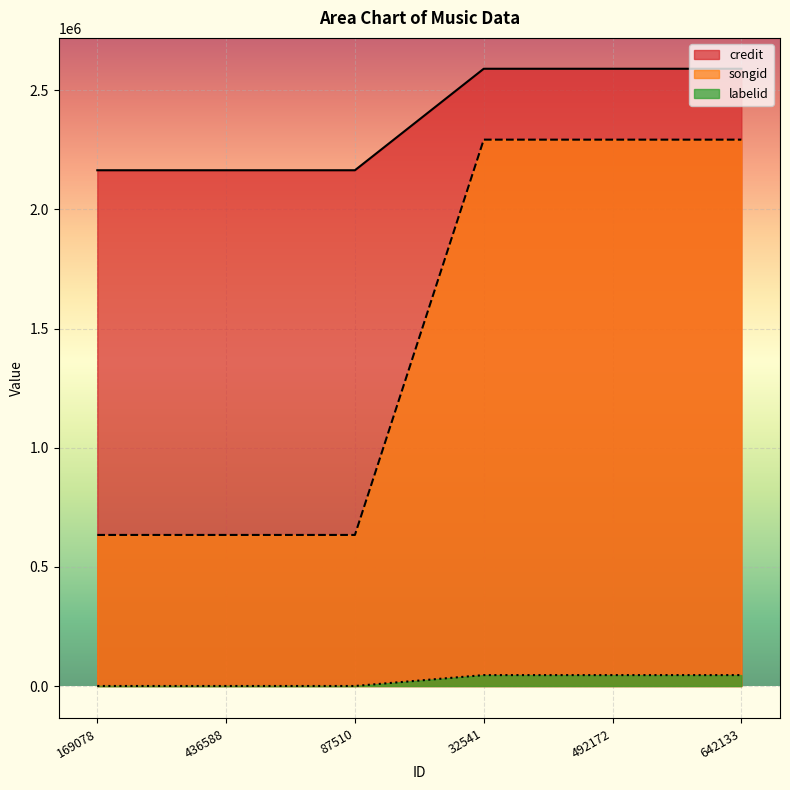

Rank the series by their maximum value, from highest to lowest.

credit, songid, labelid